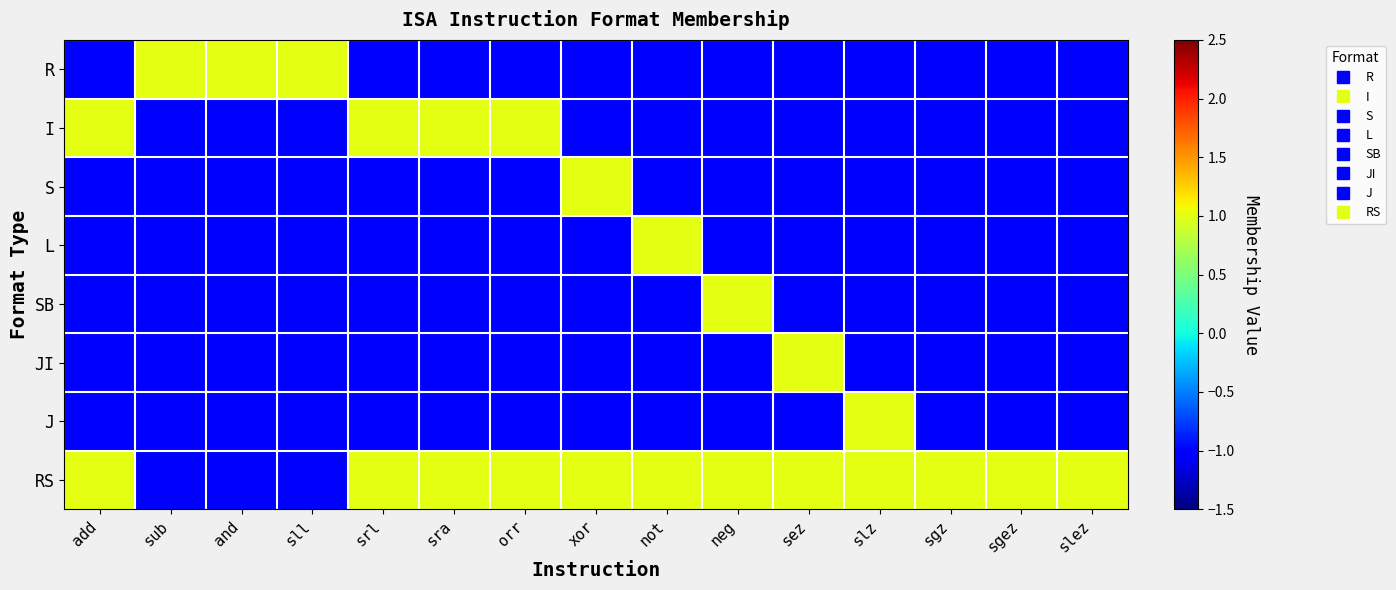

Which category has the highest value across all series?

sub